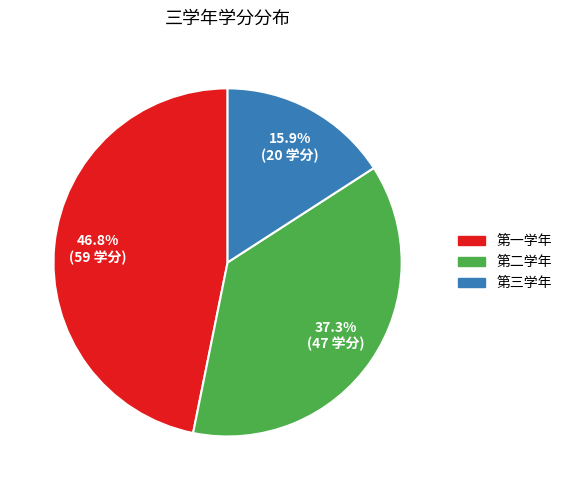

The 第一学年 slice represents 34% of the pie. True or false?

False